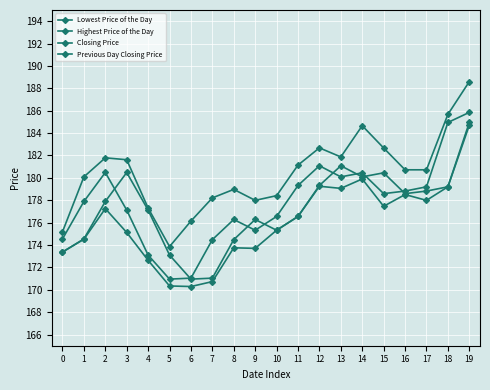

How many lines are shown in the chart?

4